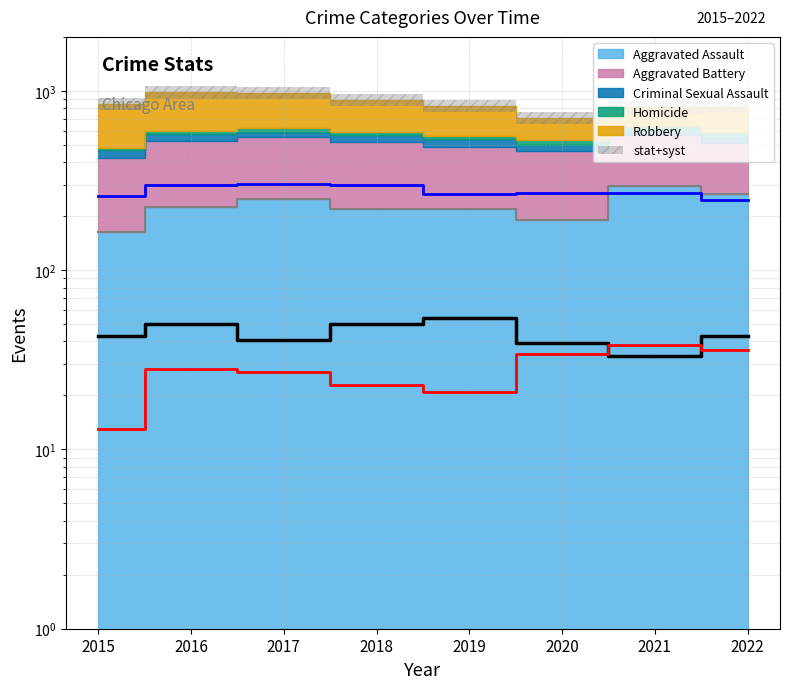

Is the value of Criminal Sexual Assault at 2020 greater than the value of Homicide at 2018?

Yes